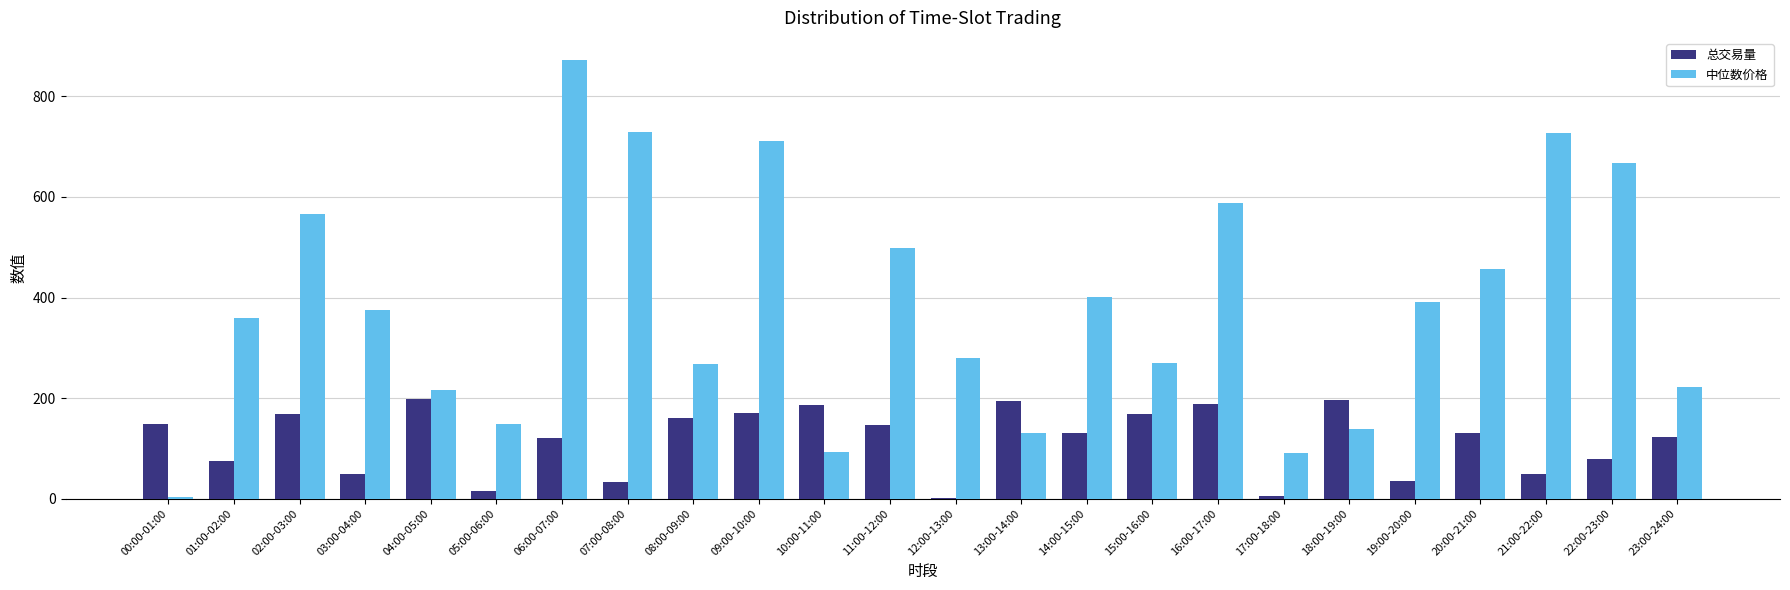

What are all the series names shown in the legend?

总交易量, 中位数价格